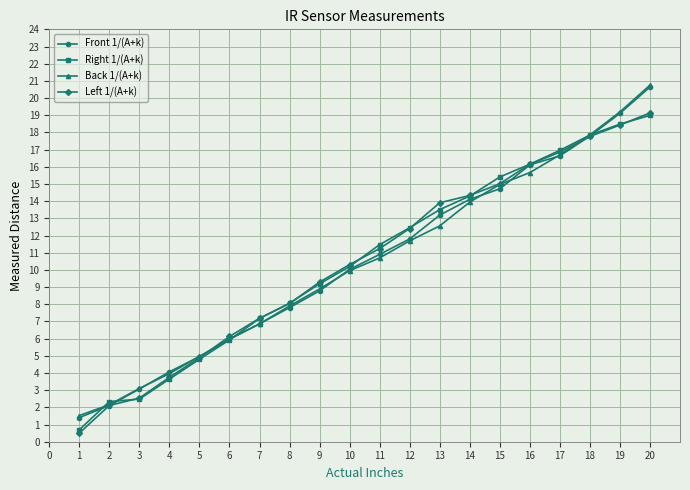

How many lines are shown in the chart?

4